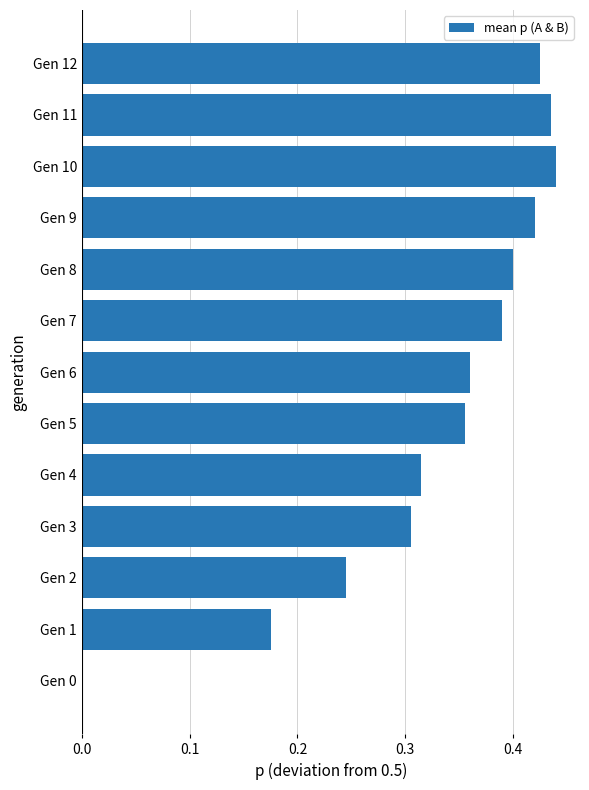

Count the number of data series in this chart.

1